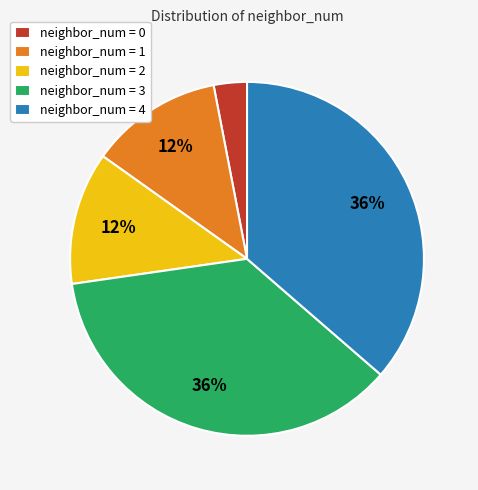

What is the smallest slice in the pie chart?

neighbor_num = 0